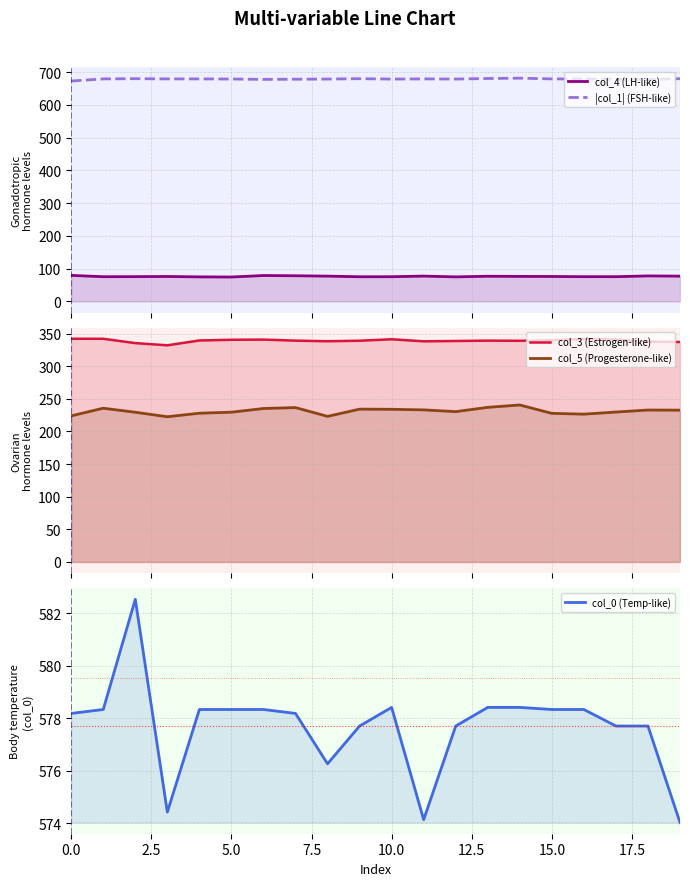

What is the average value of the col_4 (LH-like) series?

76.4